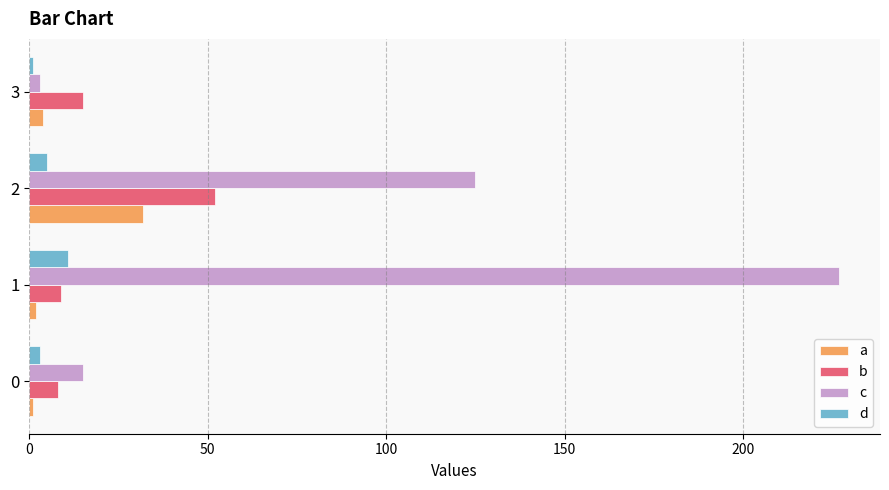

What are all the series names shown in the legend?

a, b, c, d